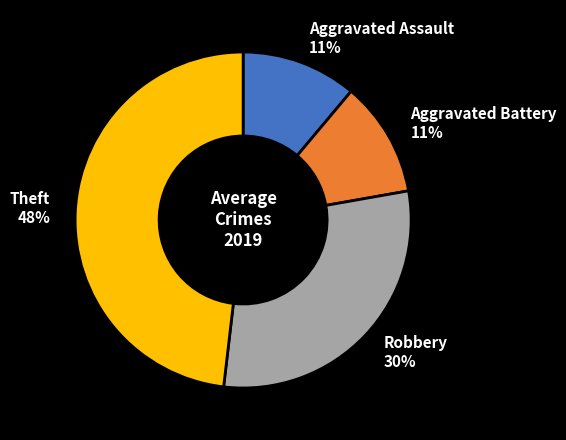

To the nearest percent, what percentage of the pie is Aggravated Battery 11%?

11%